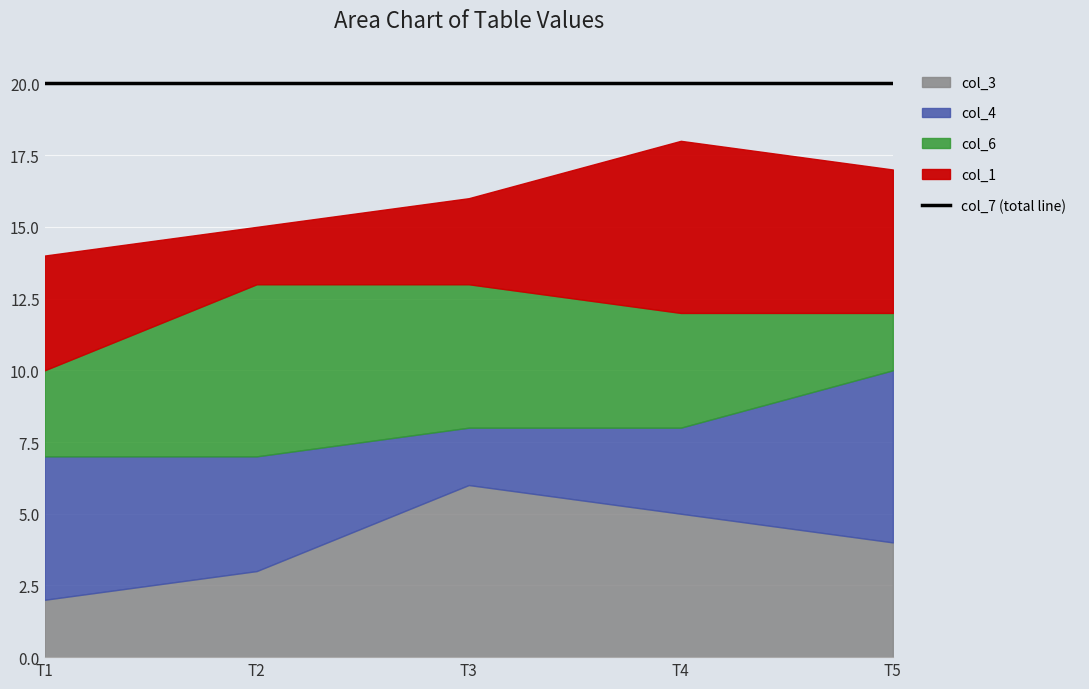

How many interior local peaks does the col_3 series have?

1